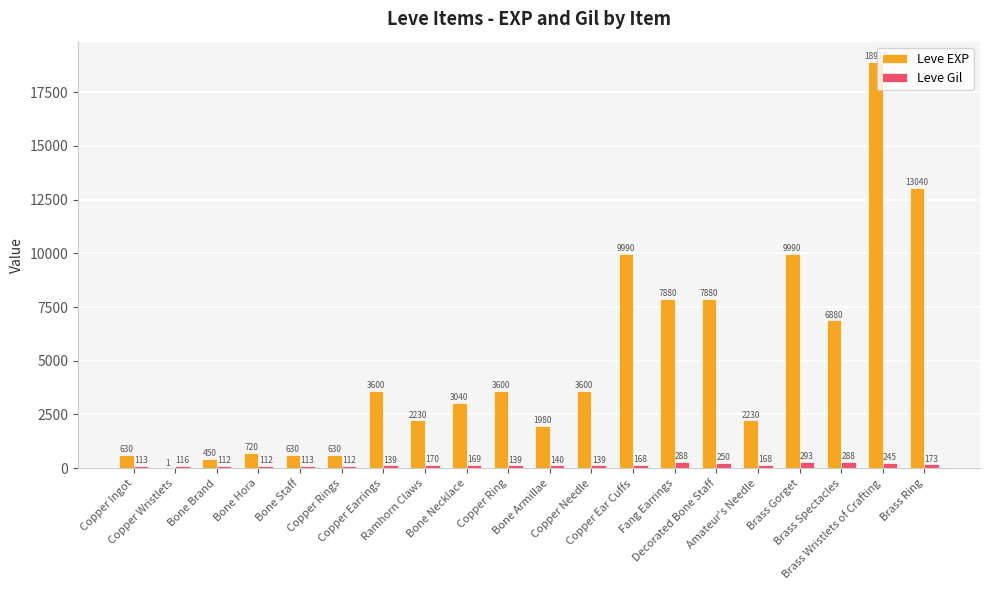

Which series has the largest total across all categories?

Leve EXP